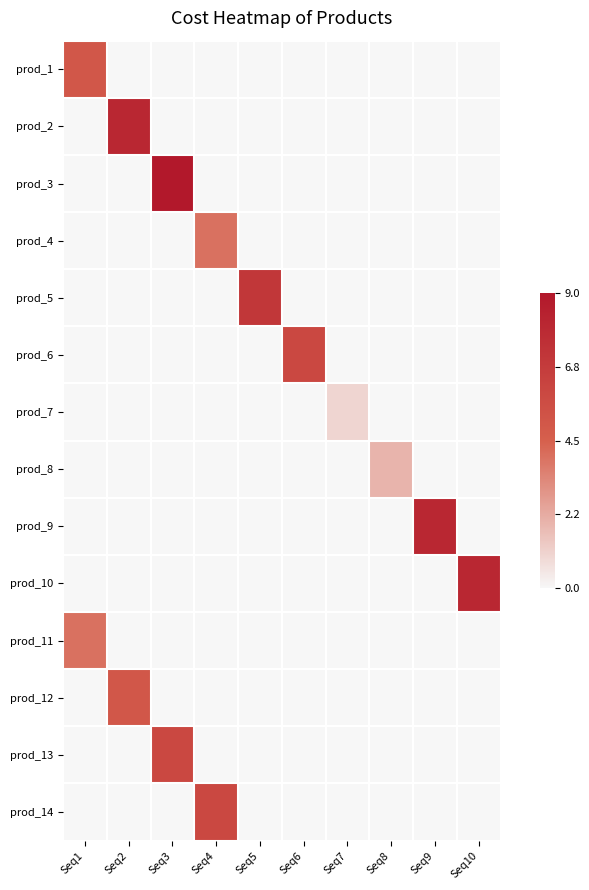

How many data points does each series have?

10